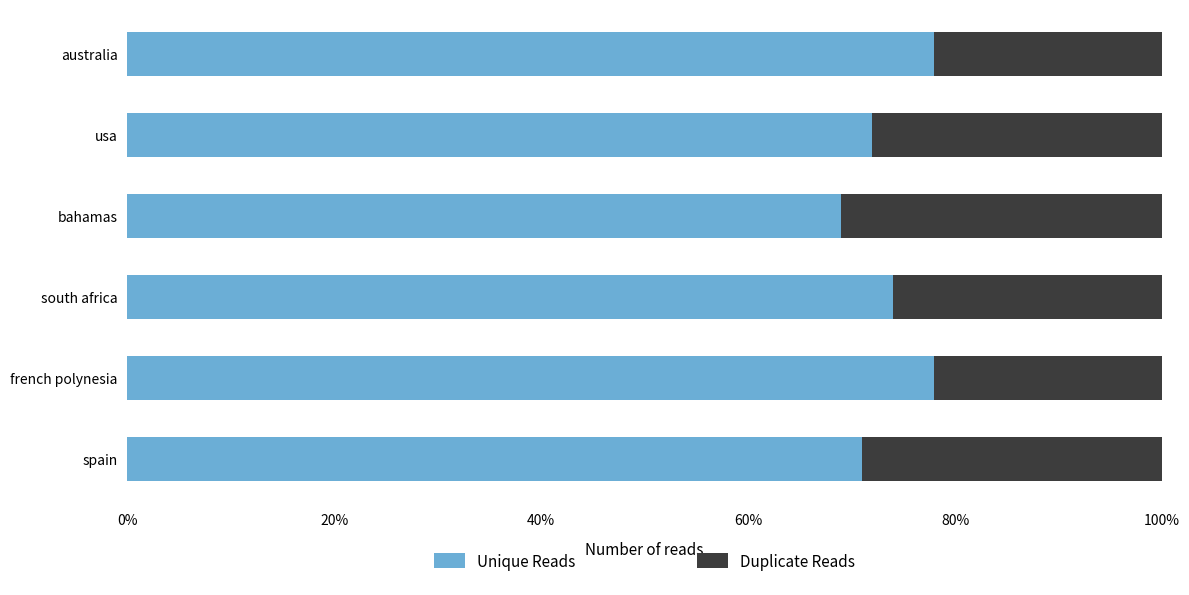

The Unique Reads series shows 45 at australia. True or false?

False